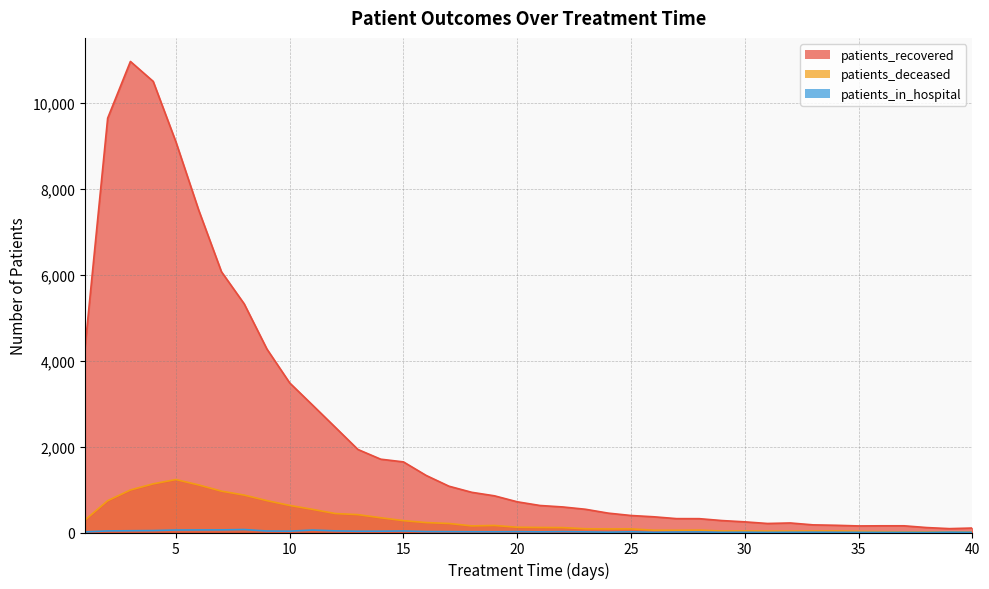

Which series has the widest spread of values?

patients_recovered